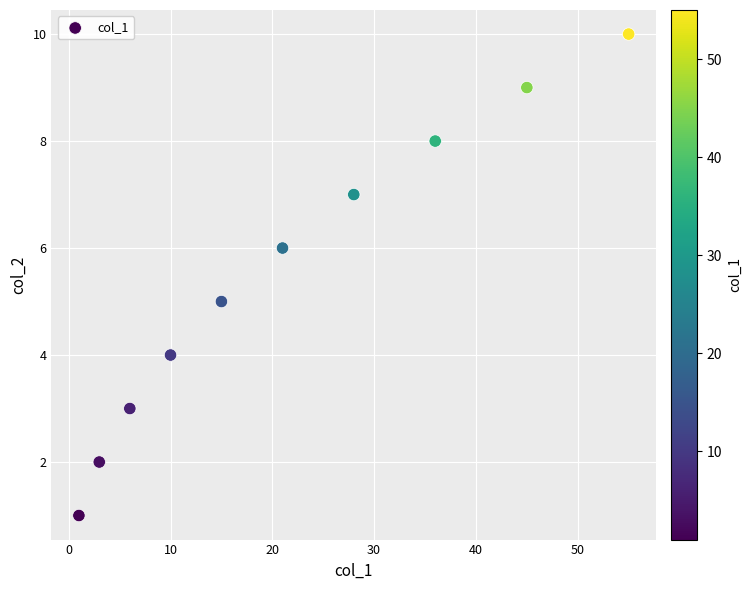

What is the range of X values (max minus min)?

54